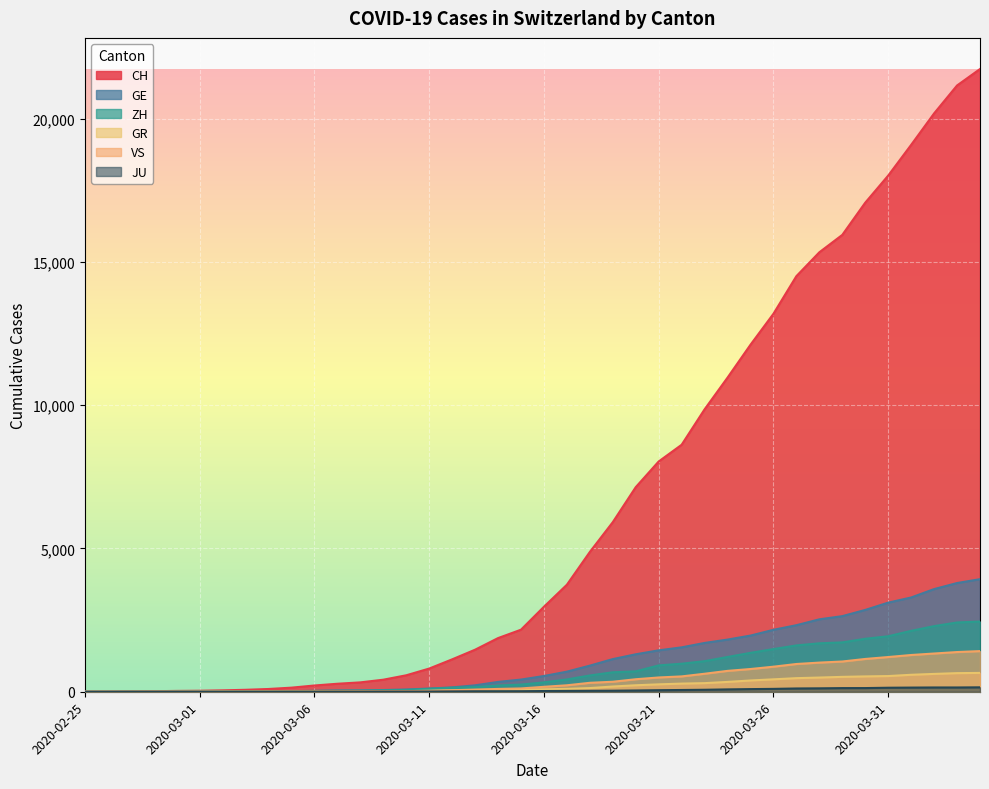

What is the highest value of the CH series?

21728